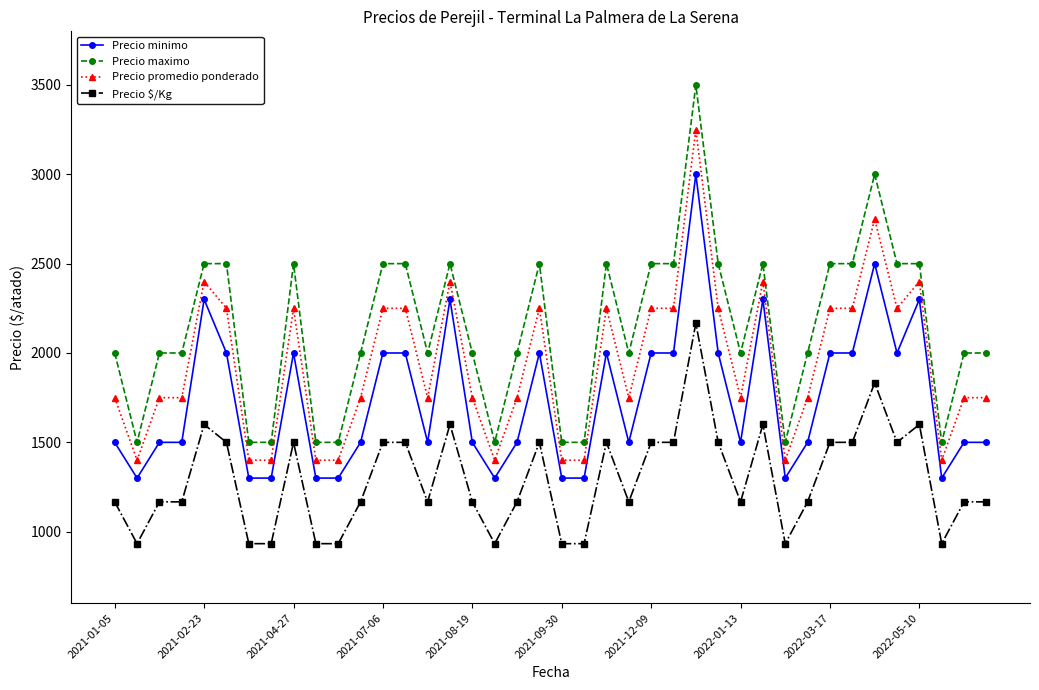

Reading left to right, list all the values displayed in this chart.

Precio minimo: 1500	1300	1500	1500	2300	2000	1300	1300	2000	1300	1300	1500	2000	2000	1500	2300	1500	1300	1500	2000	1300	1300	2000	1500	2000	2000	3000	2000	1500	2300	1300	1500	2000	2000	2500	2000	2300	1300	1500	1500
Precio maximo: 2000	1500	2000	2000	2500	2500	1500	1500	2500	1500	1500	2000	2500	2500	2000	2500	2000	1500	2000	2500	1500	1500	2500	2000	2500	2500	3500	2500	2000	2500	1500	2000	2500	2500	3000	2500	2500	1500	2000	2000
Precio promedio ponderado: 1750	1400	1750	1750	2400	2250	1400	1400	2250	1400	1400	1750	2250	2250	1750	2400	1750	1400	1750	2250	1400	1400	2250	1750	2250	2250	3250	2250	1750	2400	1400	1750	2250	2250	2750	2250	2400	1400	1750	1750
Precio $/Kg: 1167	933	1167	1167	1600	1500	933	933	1500	933	933	1167	1500	1500	1167	1600	1167	933	1167	1500	933	933	1500	1167	1500	1500	2167	1500	1167	1600	933	1167	1500	1500	1833	1500	1600	933	1167	1167